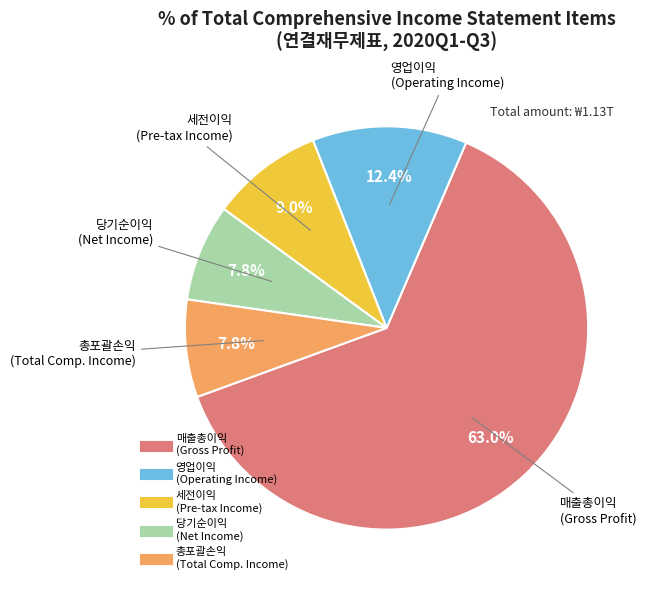

Count the number of slices in the pie.

5